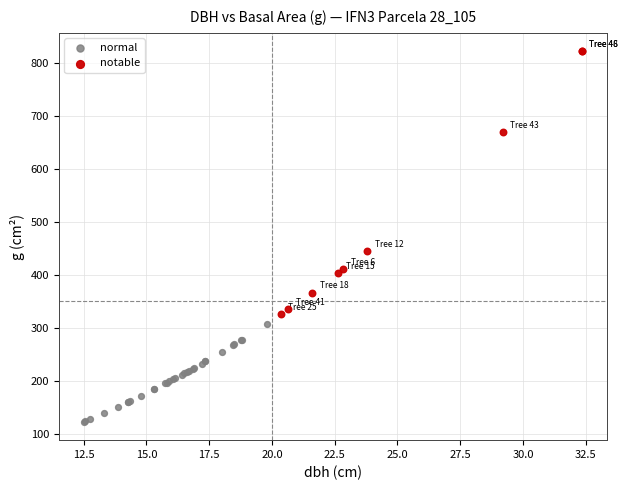

Which series contains the highest Y value?

notable